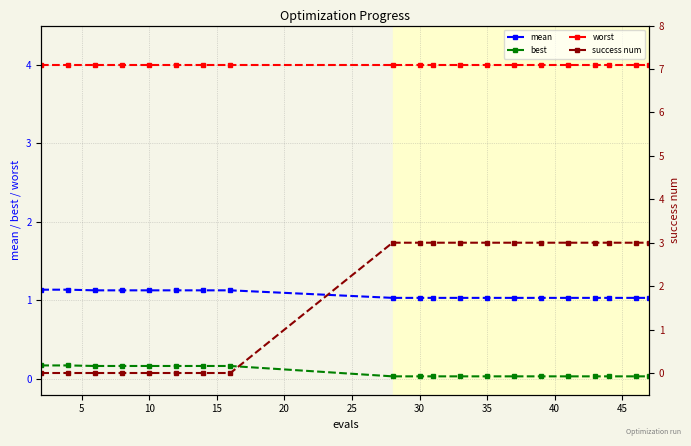

What are all the series names shown in the legend?

mean, best, worst, success num